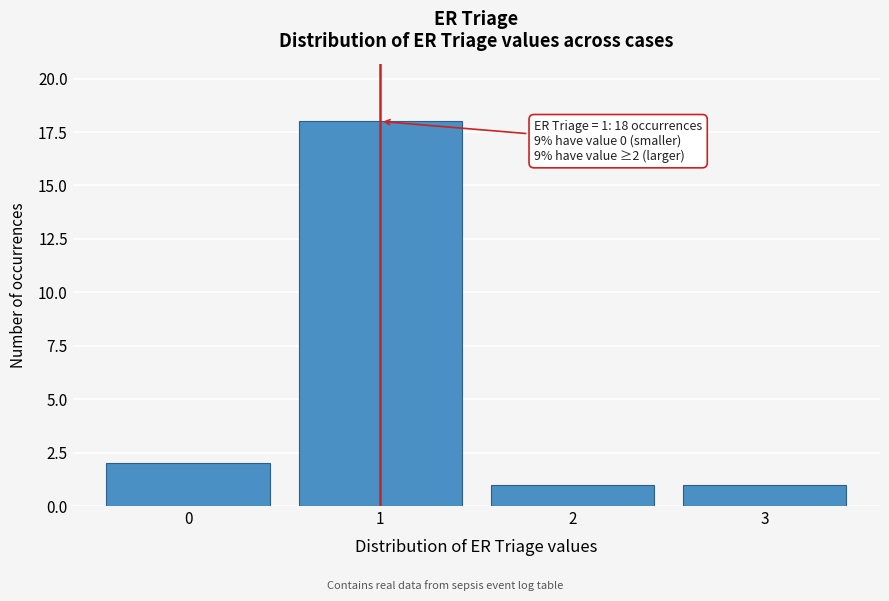

Which range on the x-axis has the tallest bar?

0.5 to 1.5